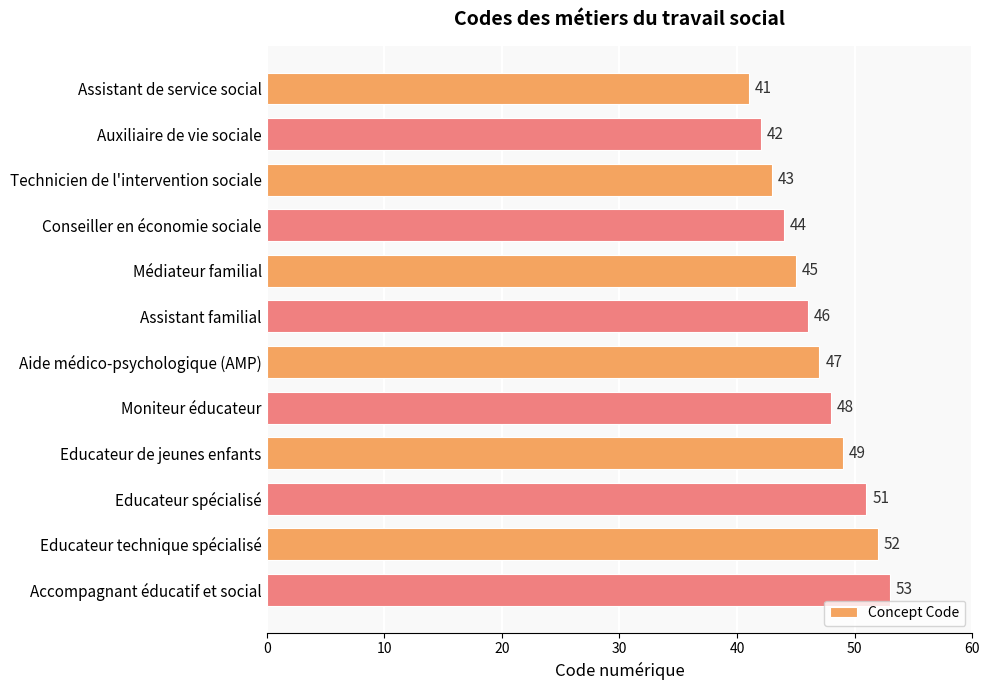

What is the difference between the second highest and second lowest values?

10